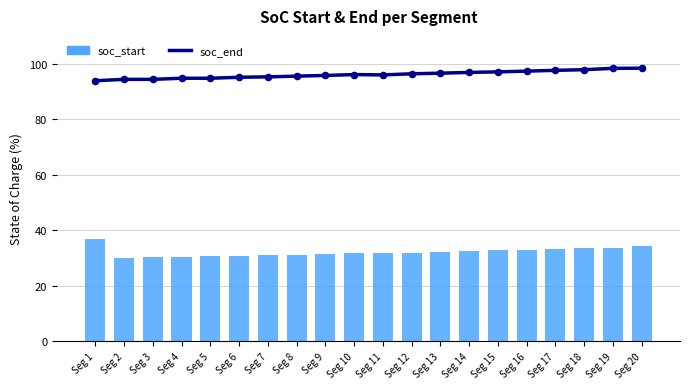

What are all the series names shown in the legend?

soc_end, soc_start